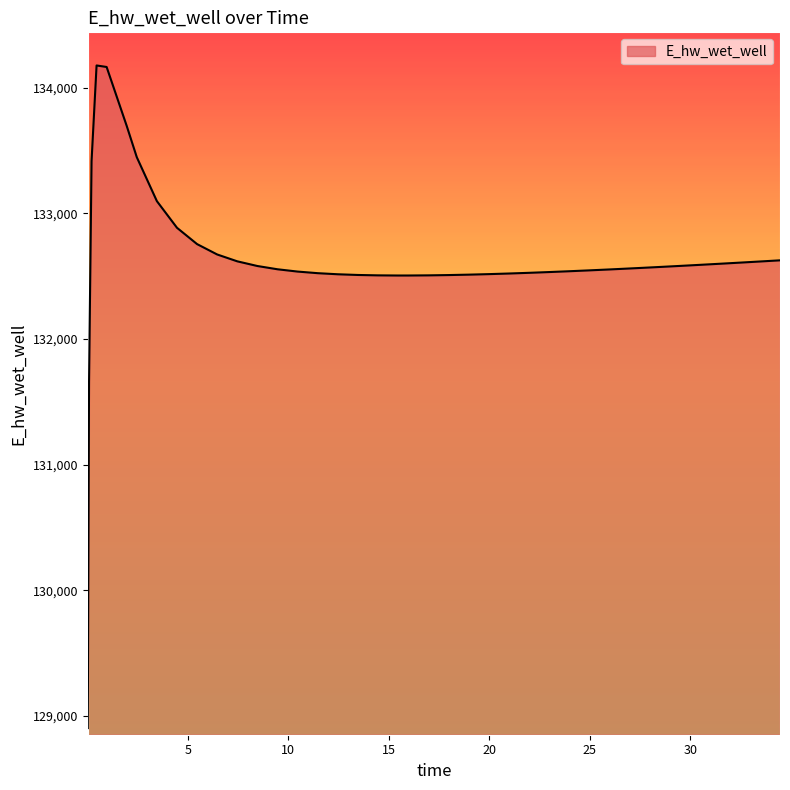

What is the maximum value shown in the chart?

134176.8